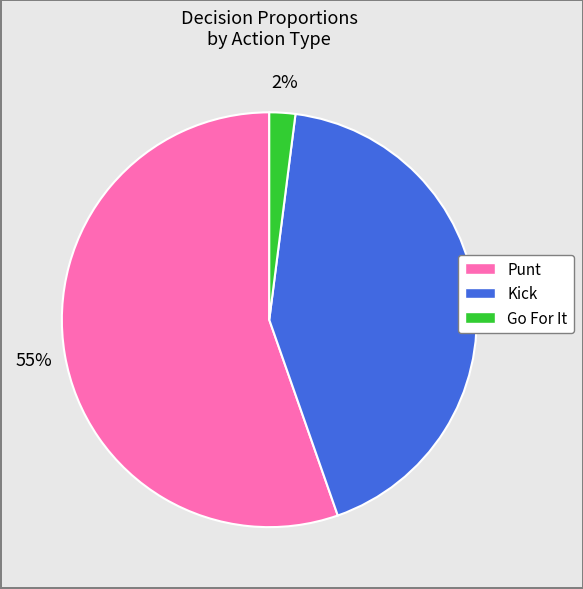

Which has a higher value, Go For It or Punt?

Punt